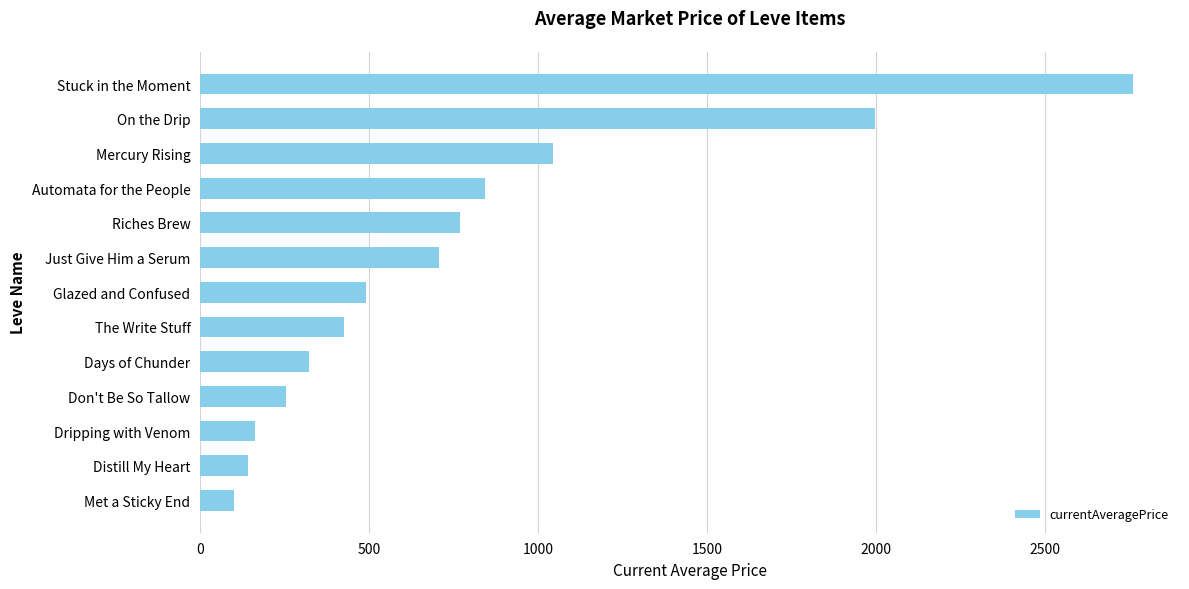

Where is the data nearest to the value 1430?

Mercury Rising